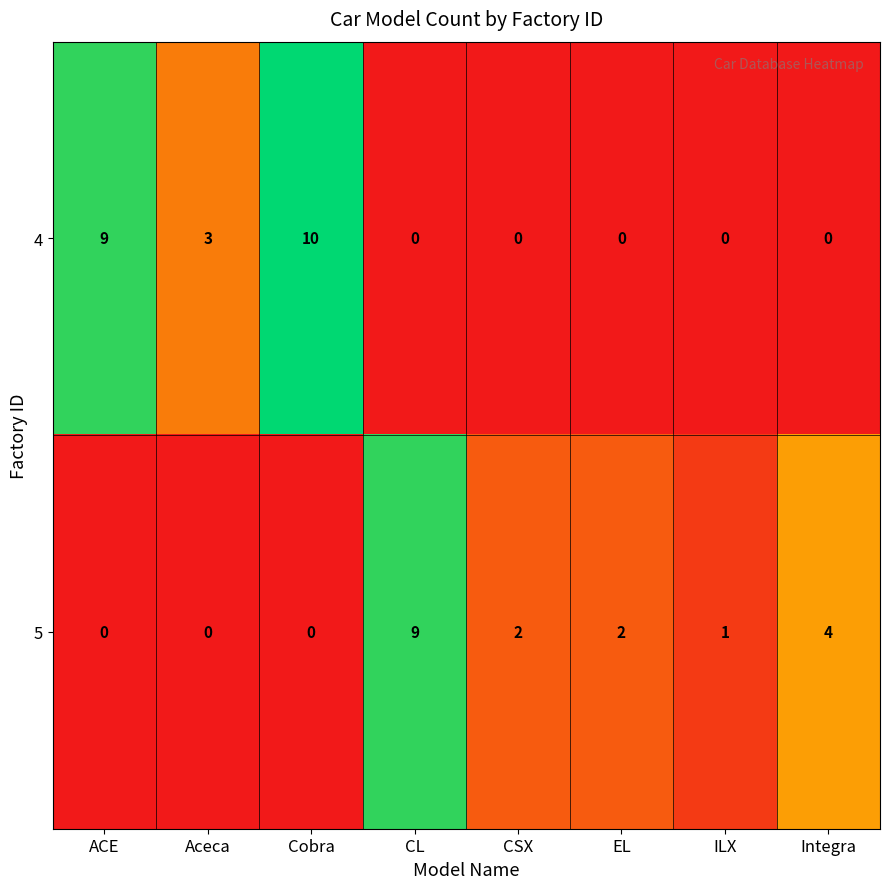

Reading right to left, extract all data points from this chart.

4: Integra=0	ILX=0	EL=0	CSX=0	CL=0	Cobra=10	Aceca=3	ACE=9
5: Integra=4	ILX=1	EL=2	CSX=2	CL=9	Cobra=0	Aceca=0	ACE=0